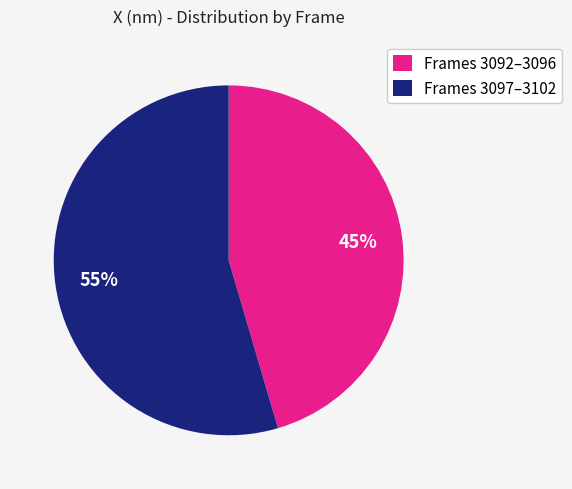

Approximately how many times larger is the value at Frames 3092–3096 compared to Frames 3097–3102?

0.8